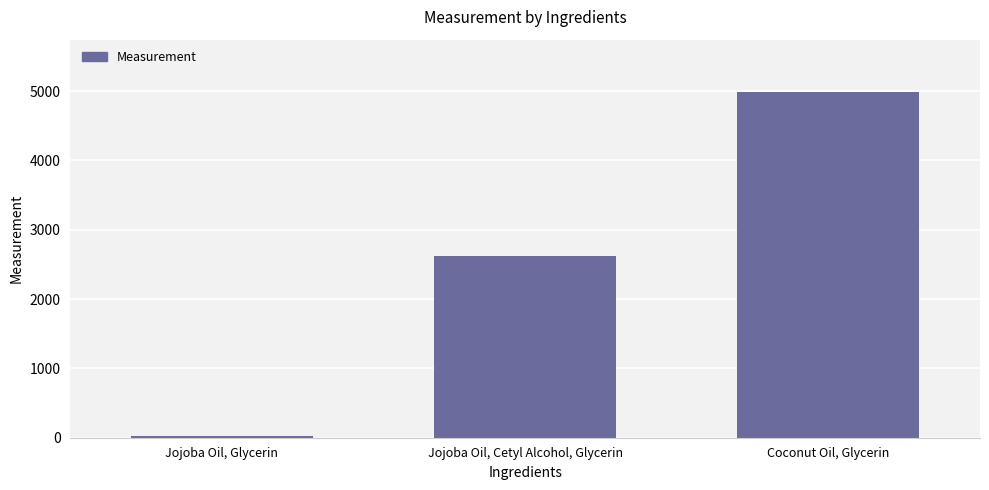

What position from the right is Coconut Oil, Glycerin?

1